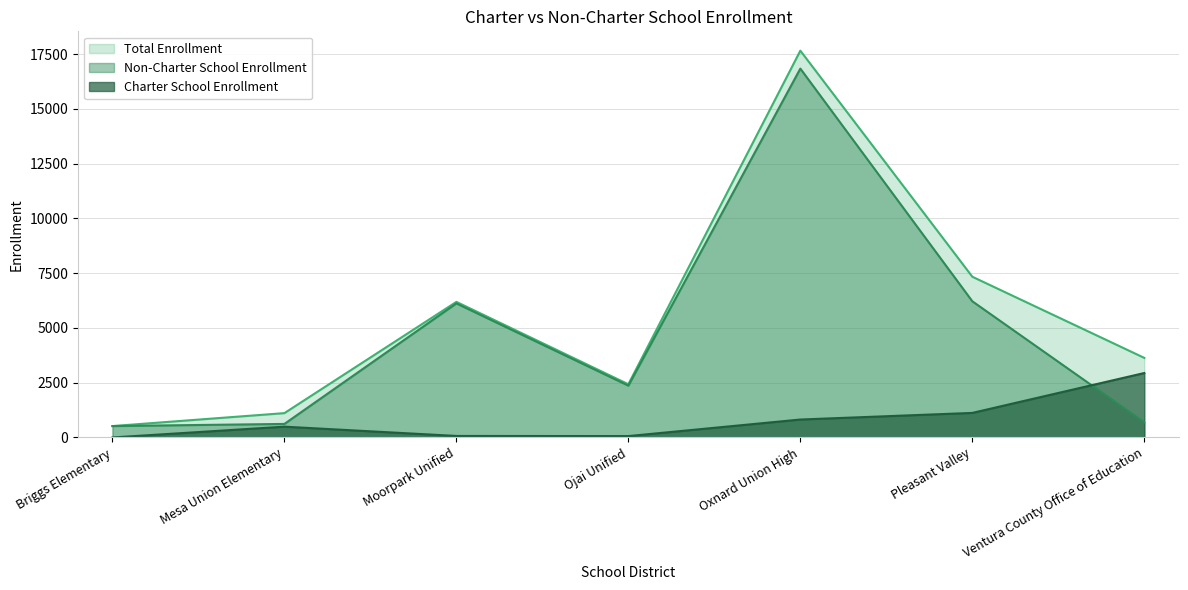

Which series has the largest range (max minus min)?

Total Enrollment